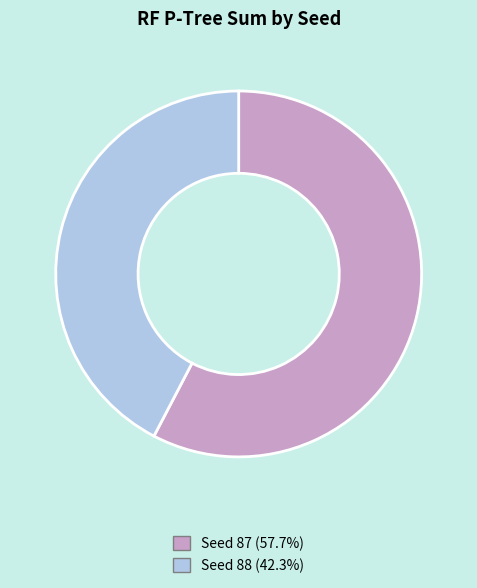

True or false: Seed 87 accounts for 58% of the total.

True